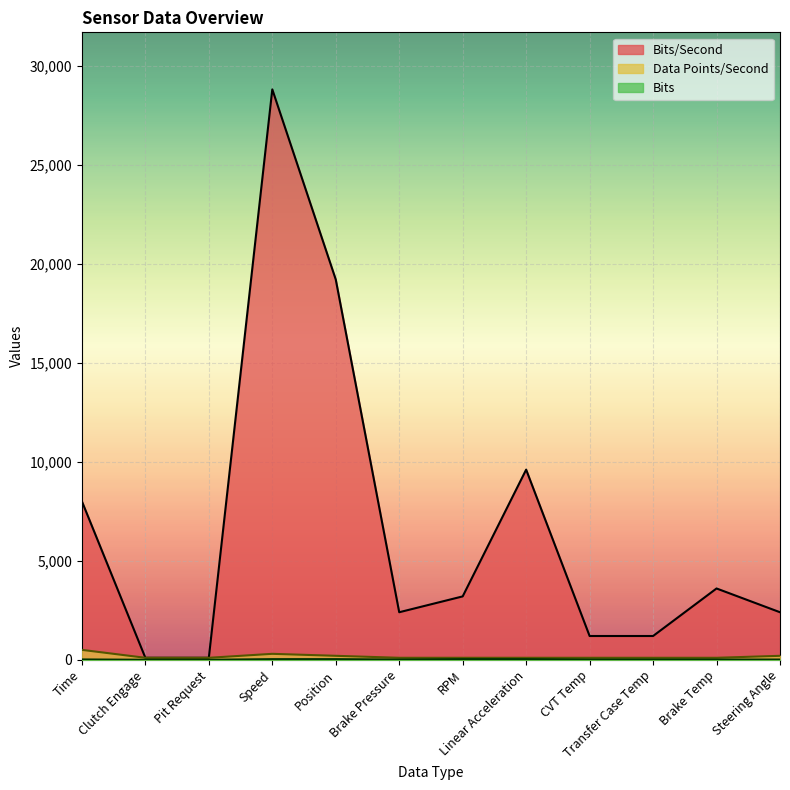

True or false: Bits and Data Points/Second cross at least once.

False